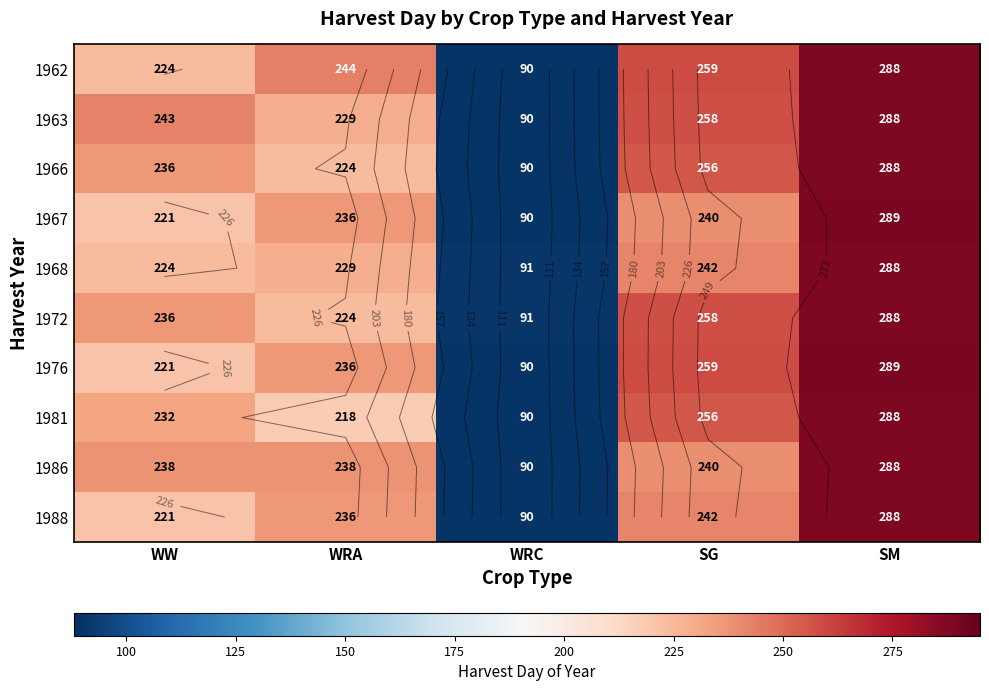

What is the difference between the 1988 values at WW and WRA?

15